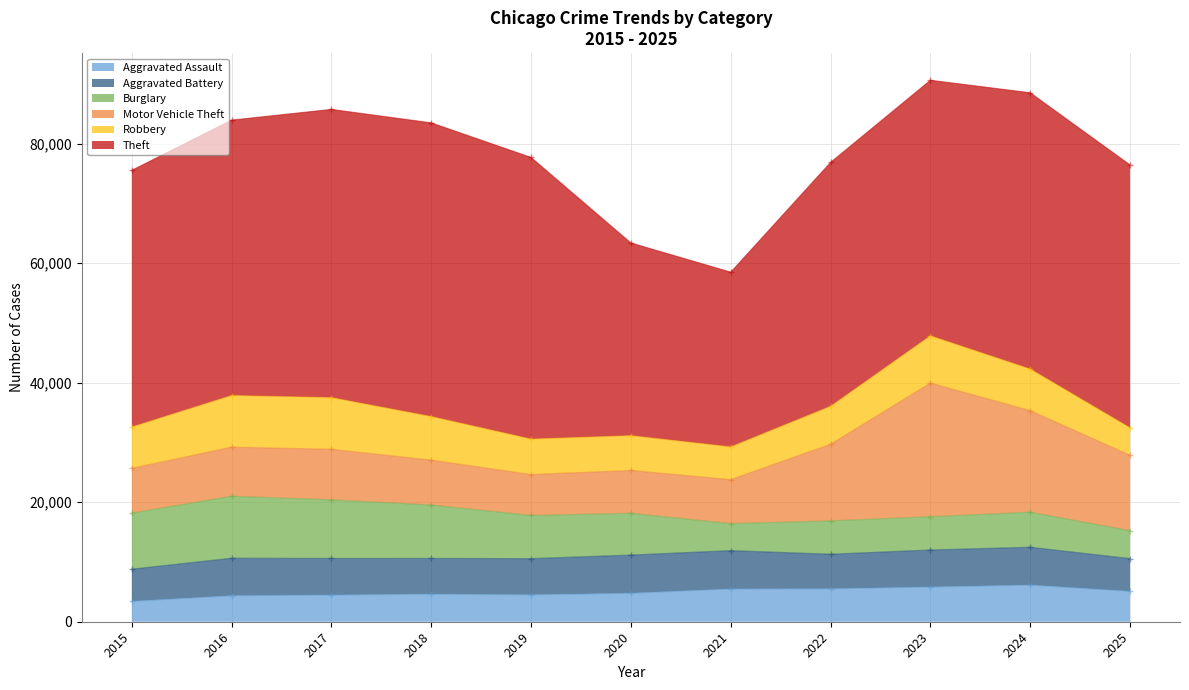

Rank the series by their maximum value, from highest to lowest.

Theft, Motor Vehicle Theft, Burglary, Robbery, Aggravated Battery, Aggravated Assault